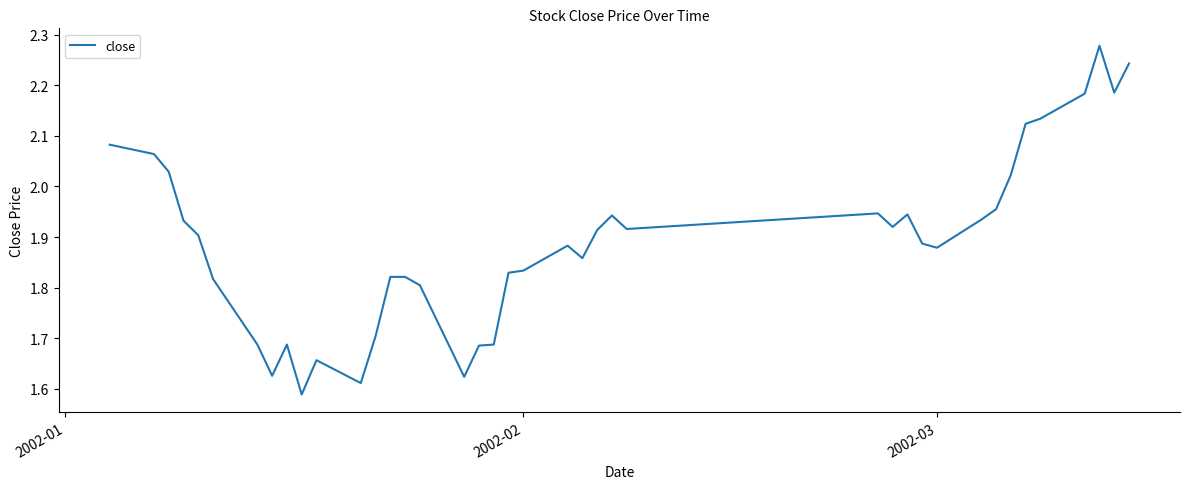

What is the difference between the maximum and minimum values?

0.7